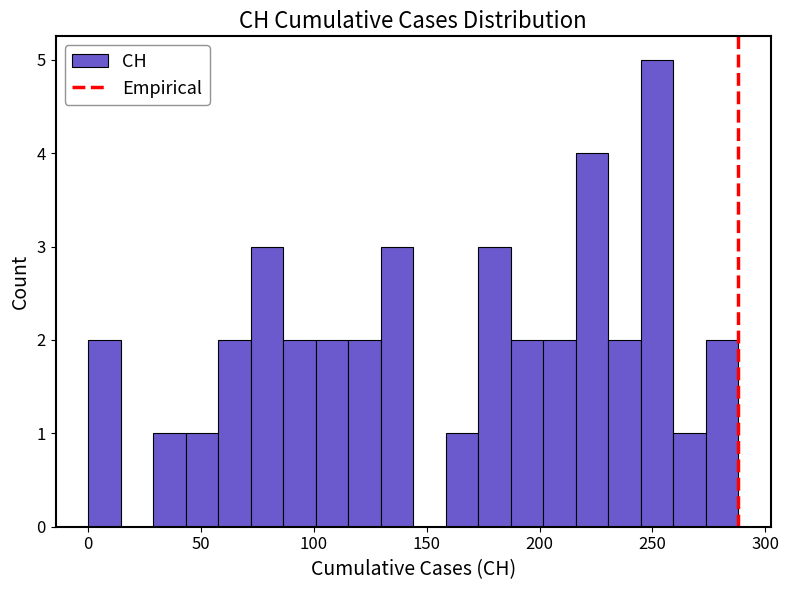

Read against the x-axis, roughly where is the centre of the tallest bar?

250